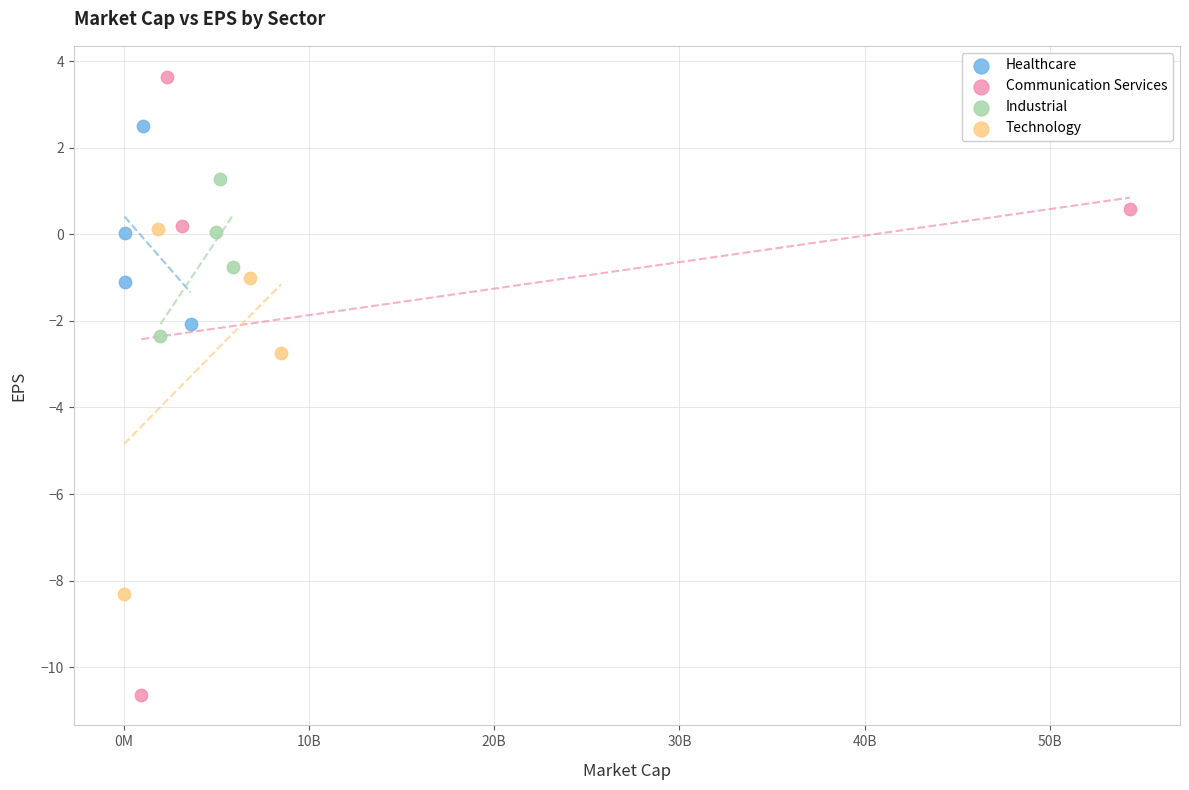

Which series has the widest spread of Y values?

Communication Services